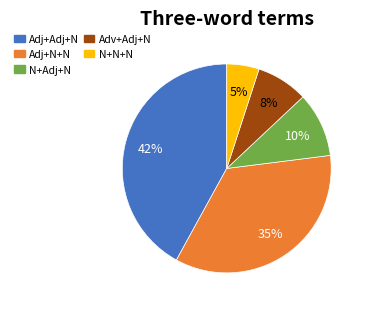

Is there a majority slice in this chart?

No